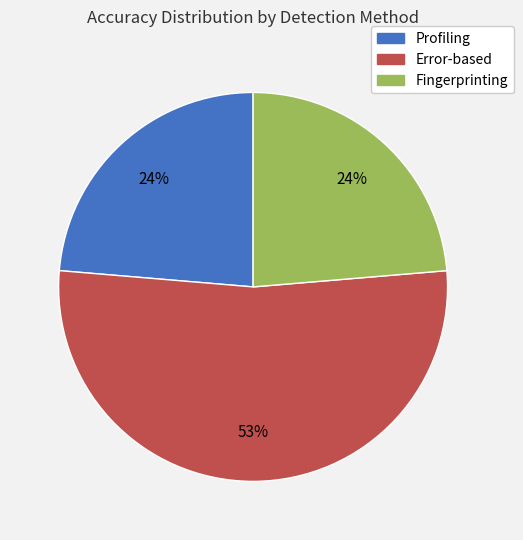

What percentage is the Profiling slice, to the nearest percent?

24%